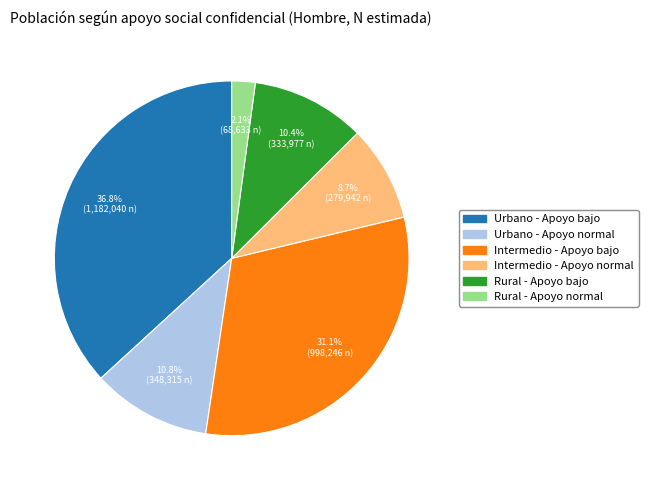

What is the largest slice in the pie chart?

Urbano - Apoyo bajo